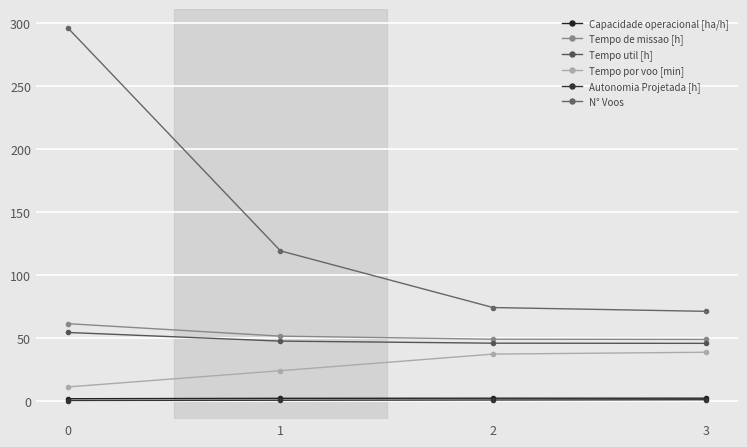

How many data points in Tempo de missao [h] are above 51?

2